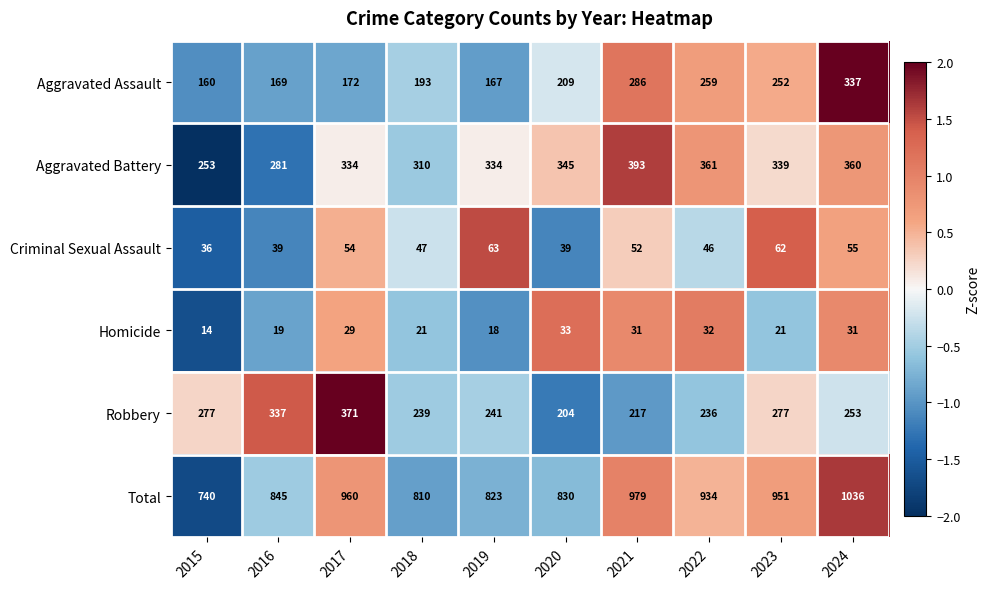

Which label corresponds to the largest value in the chart?

2024